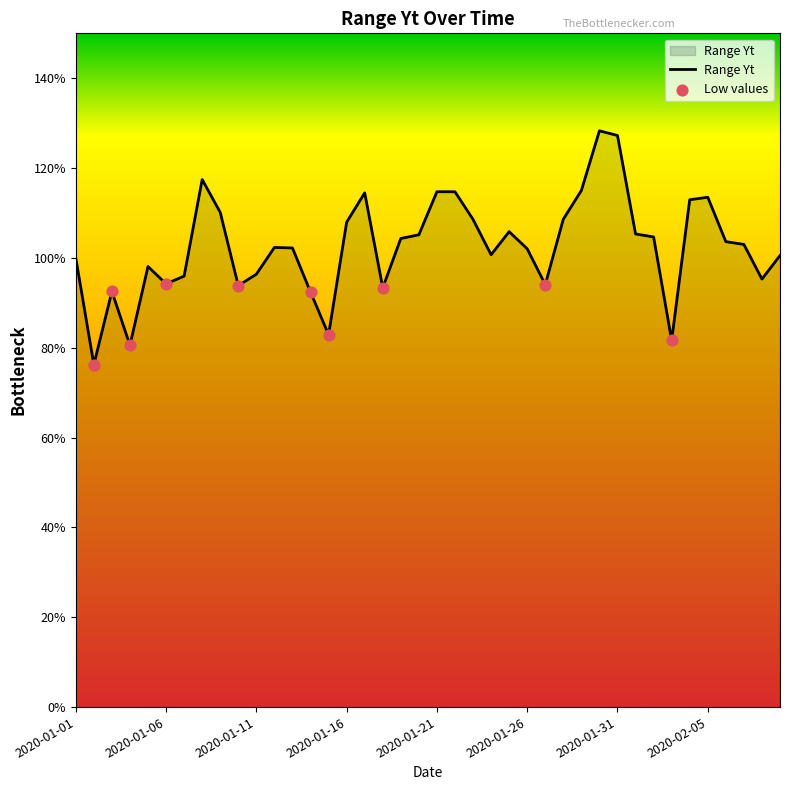

Does the chart have visible grid lines?

No